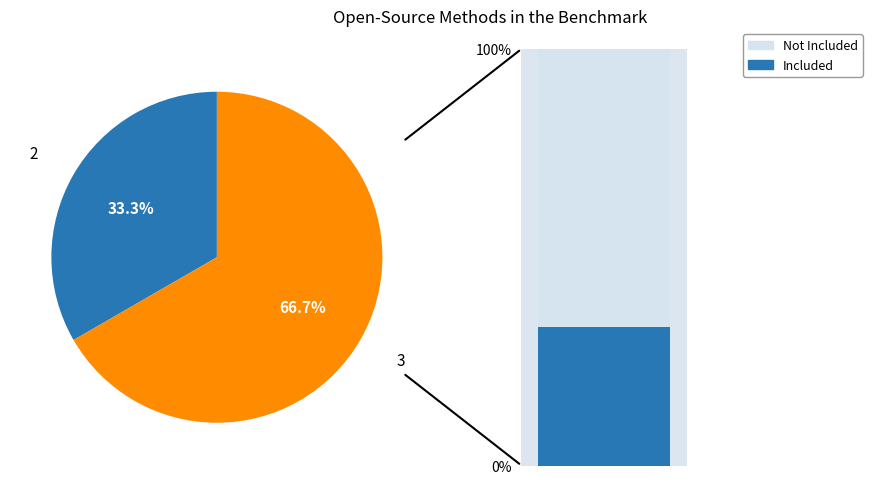

To the nearest percent, what portion does 3 represent?

67%